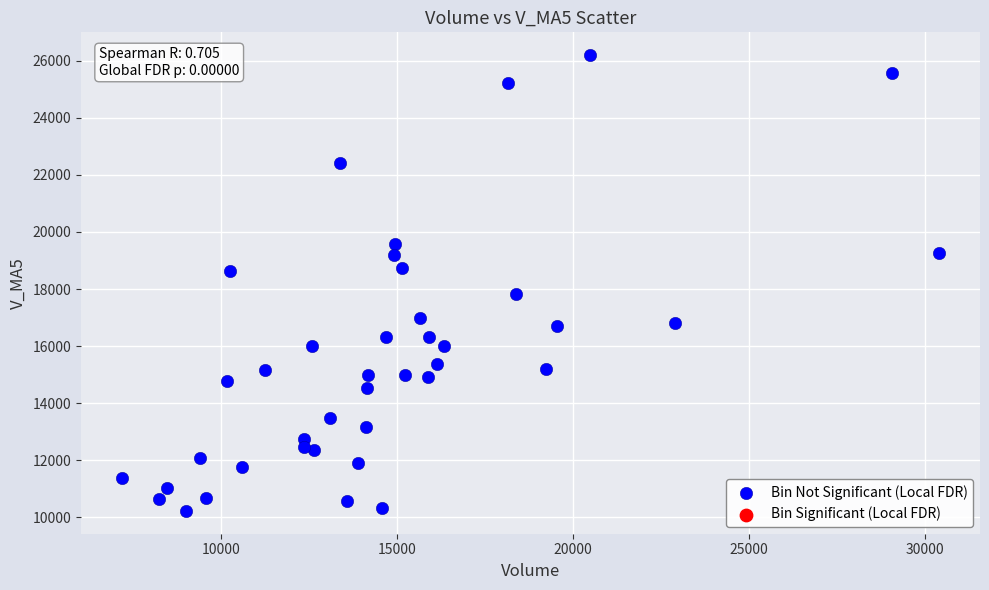

What is the range of X values (max minus min)?

23226.9